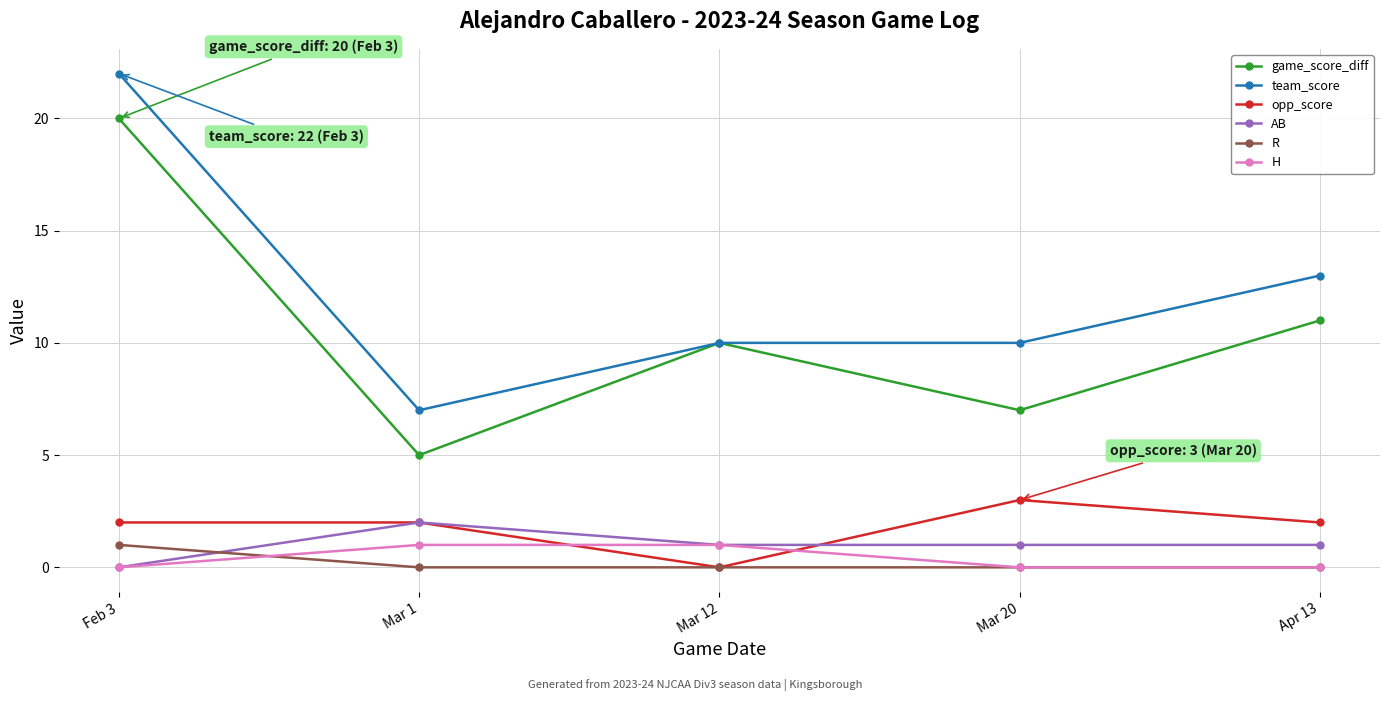

Count the number of data series in this chart.

6